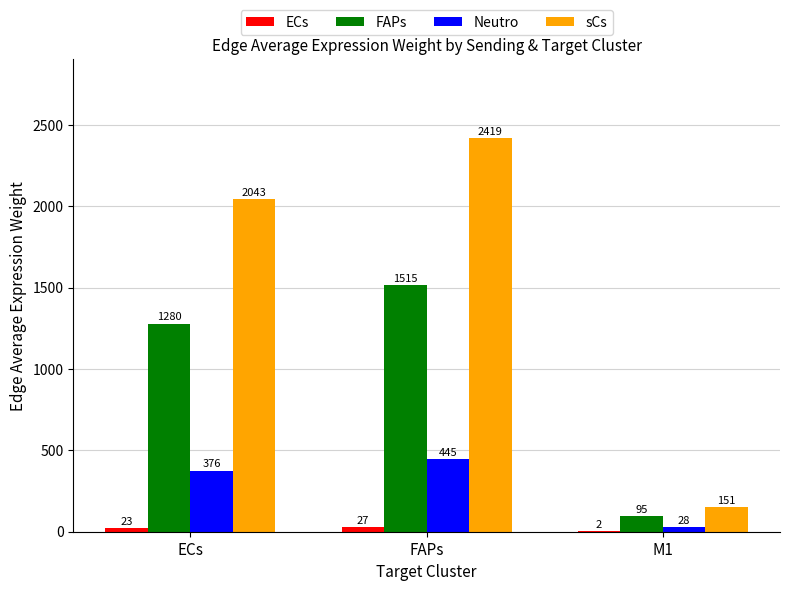

What is the greatest value displayed?

2419.4